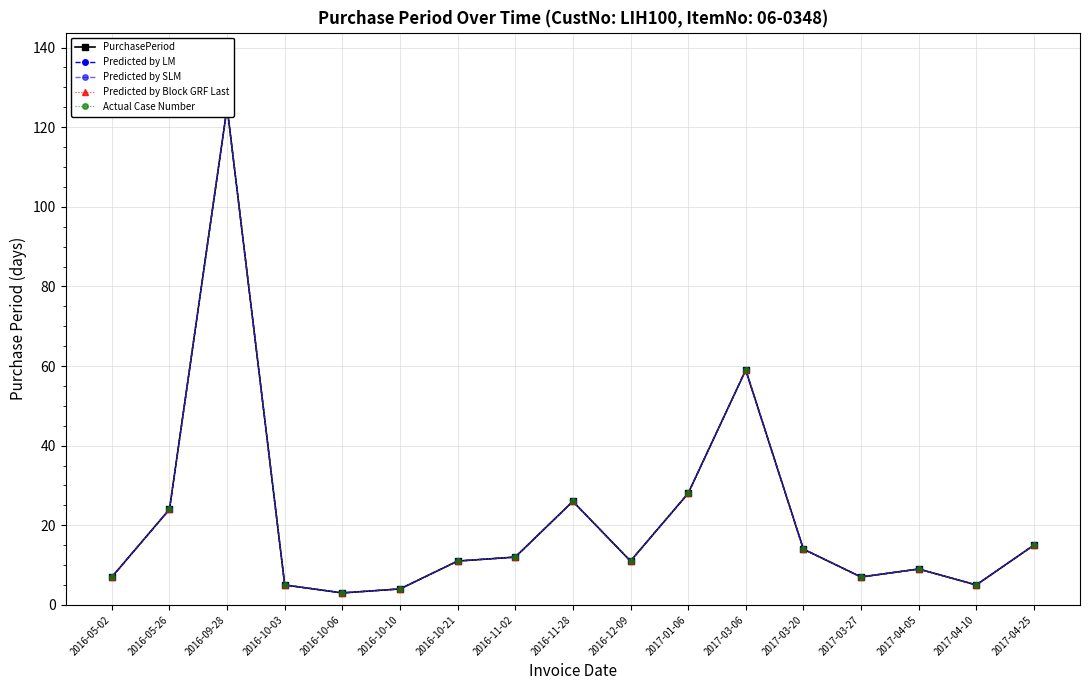

Where does the Actual Case Number series first go above 11?

2016-05-26